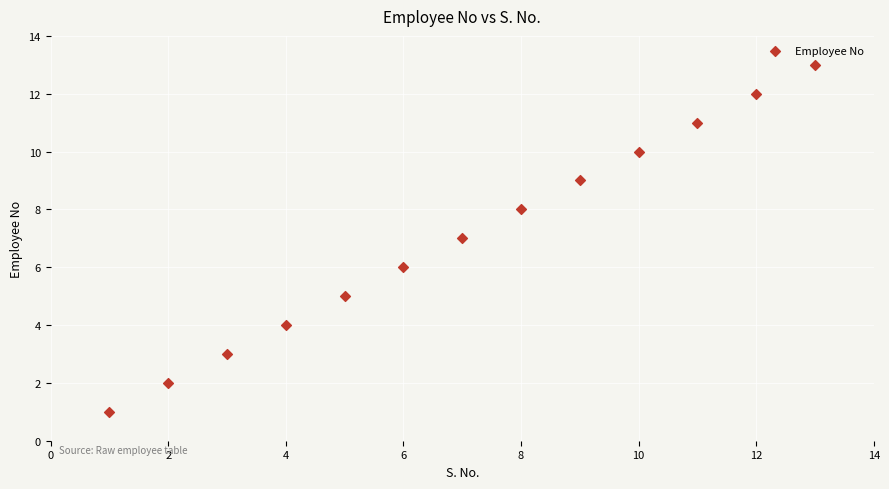

What is the range of X values (max minus min)?

12